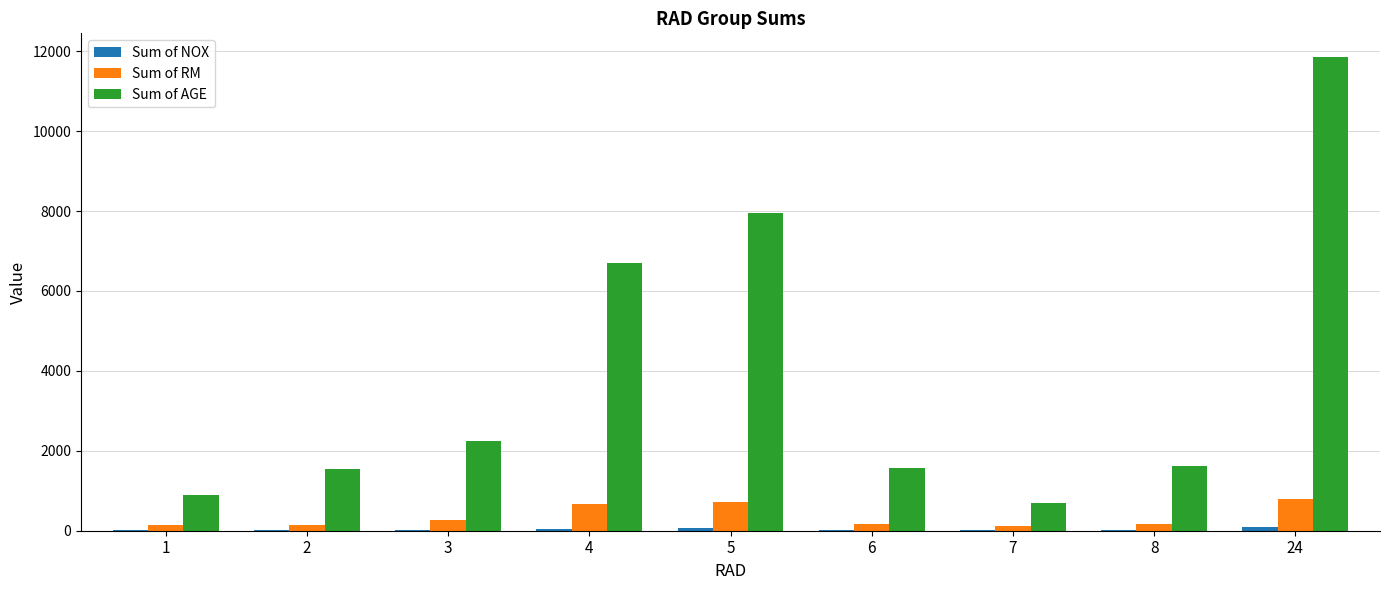

Is the value of Sum of RM at 4 greater than the value of Sum of AGE at 2?

No